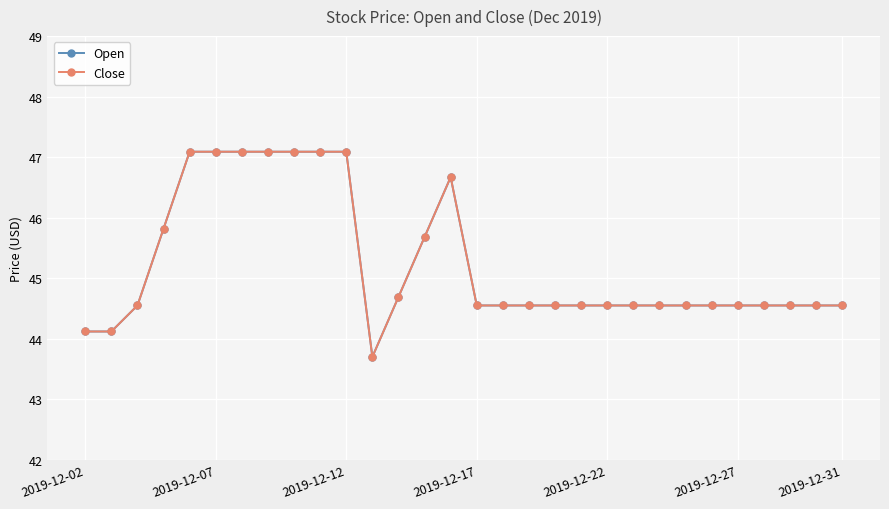

Is this an area chart (filled region under the line)?

No